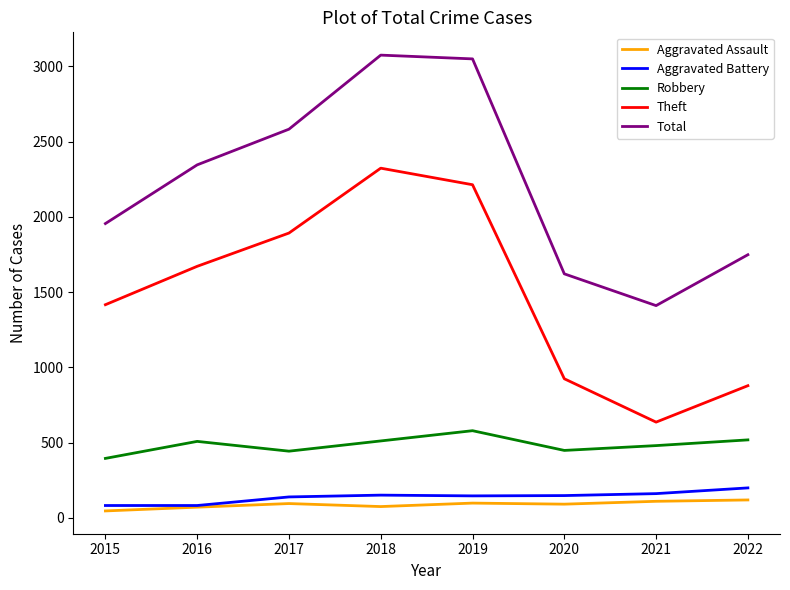

How many distinct data groups are displayed?

5